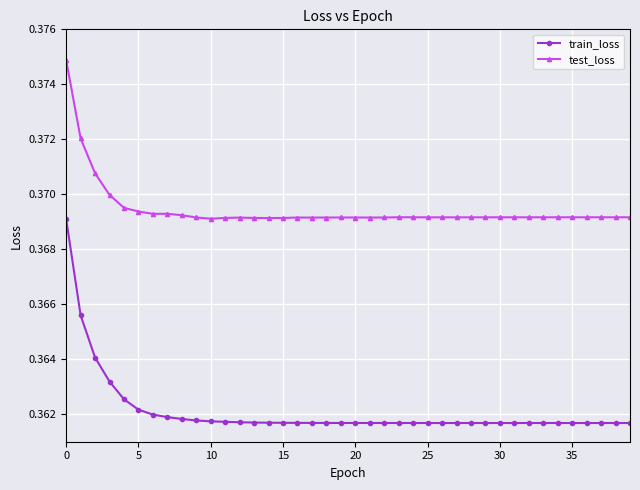

True or false: test_loss has more than 0 points higher than both neighbors.

True